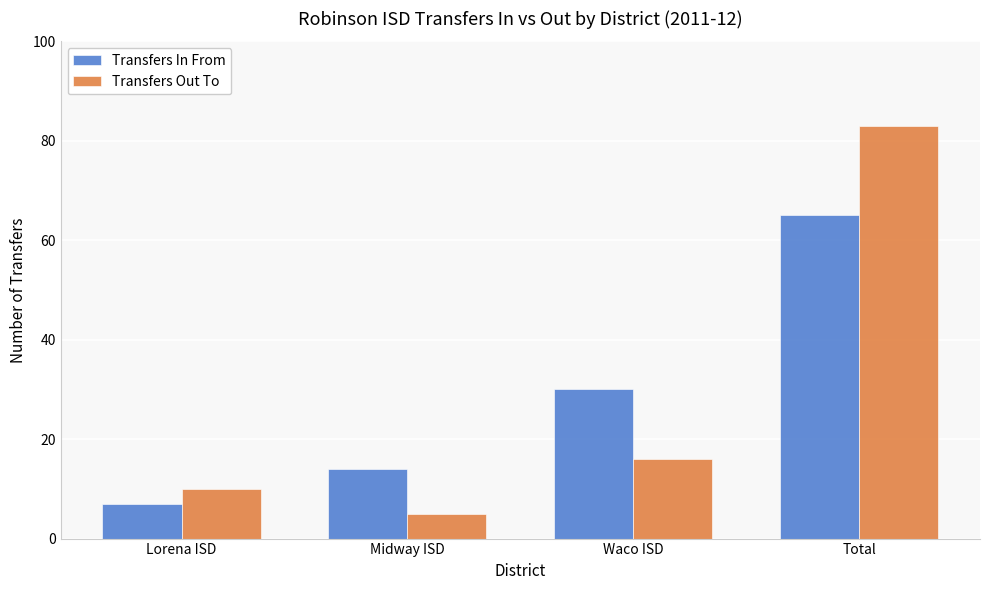

What is the greatest value displayed?

83